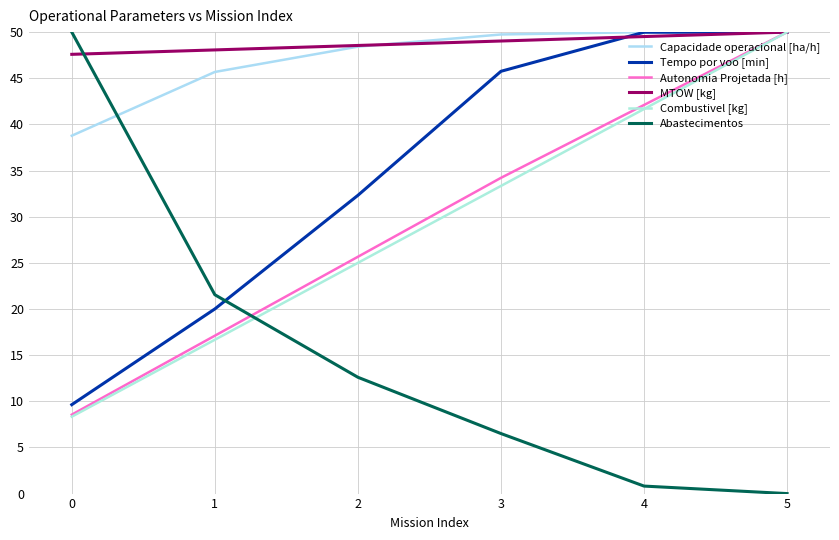

Between 2 and 1, which is larger?

2